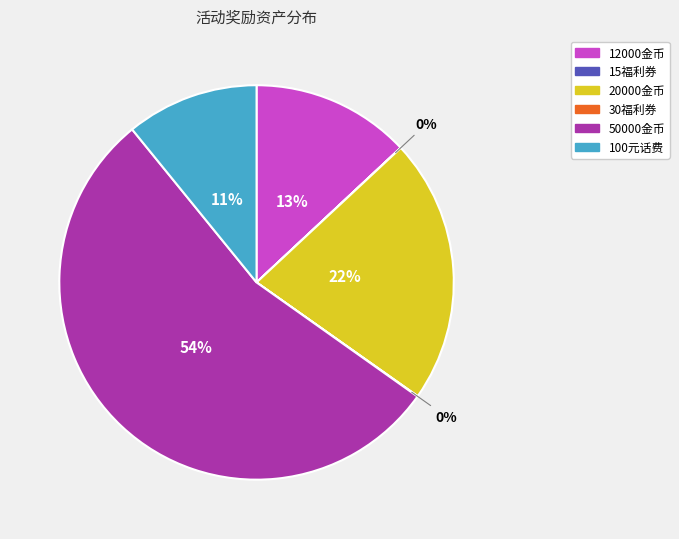

Is the sum of 100元话费 and 50000金币 greater than half?

Yes